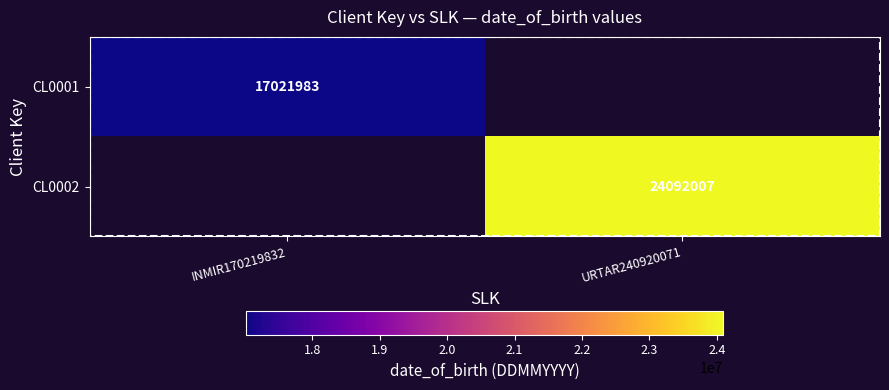

Is the value of CL0001 at INMIR170219832 greater than the value of CL0002 at URTAR240920071?

No